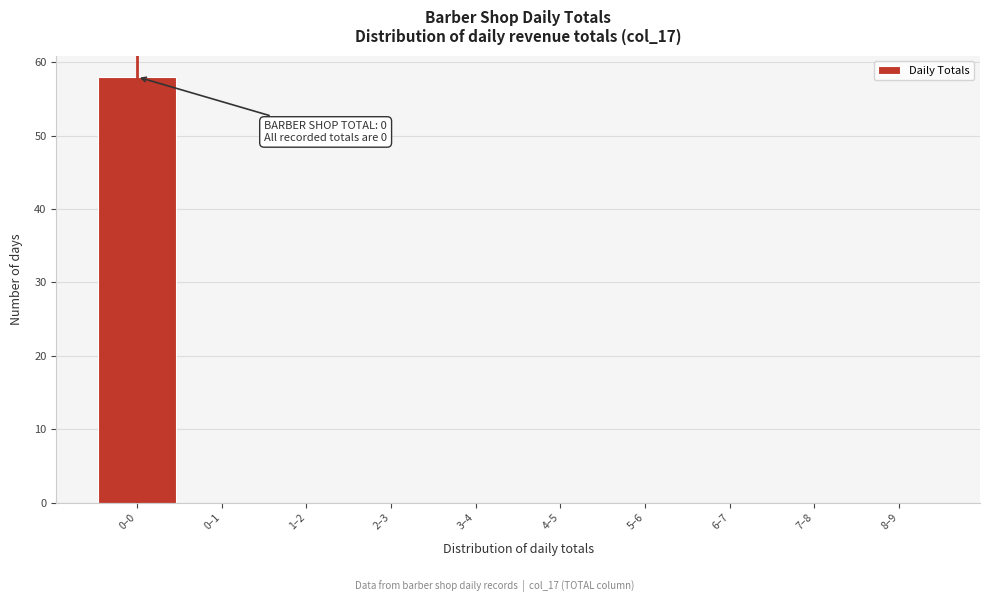

Reading left to right, extract all data points from this chart.

0–0=58	0–1=0	1–2=0	2–3=0	3–4=0	4–5=0	5–6=0	6–7=0	7–8=0	8–9=0